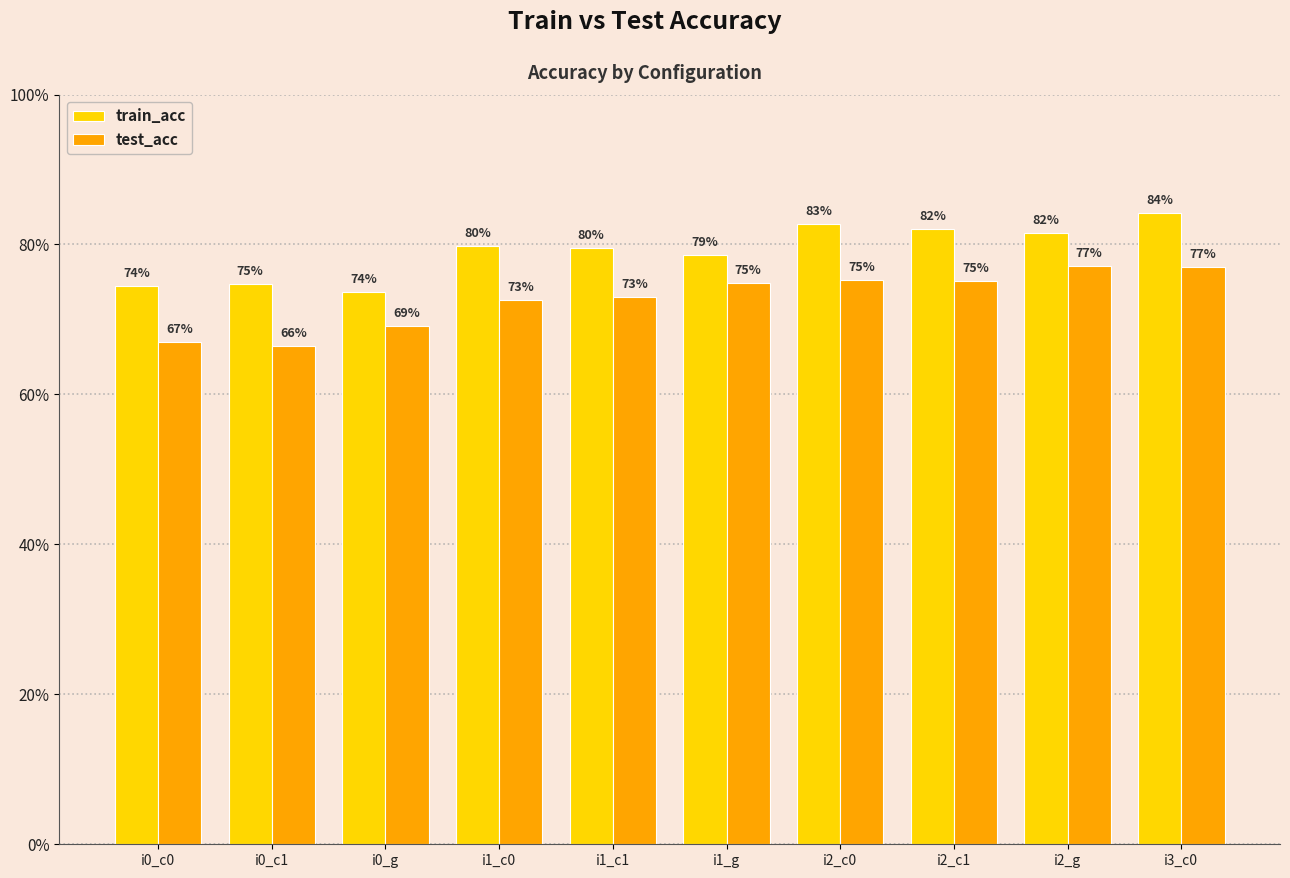

Count the train_acc values in the range 0 to 1.

10